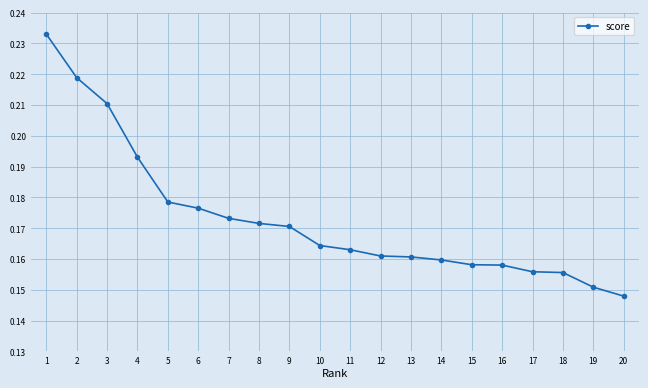

How many values are between 0 and 1?

20